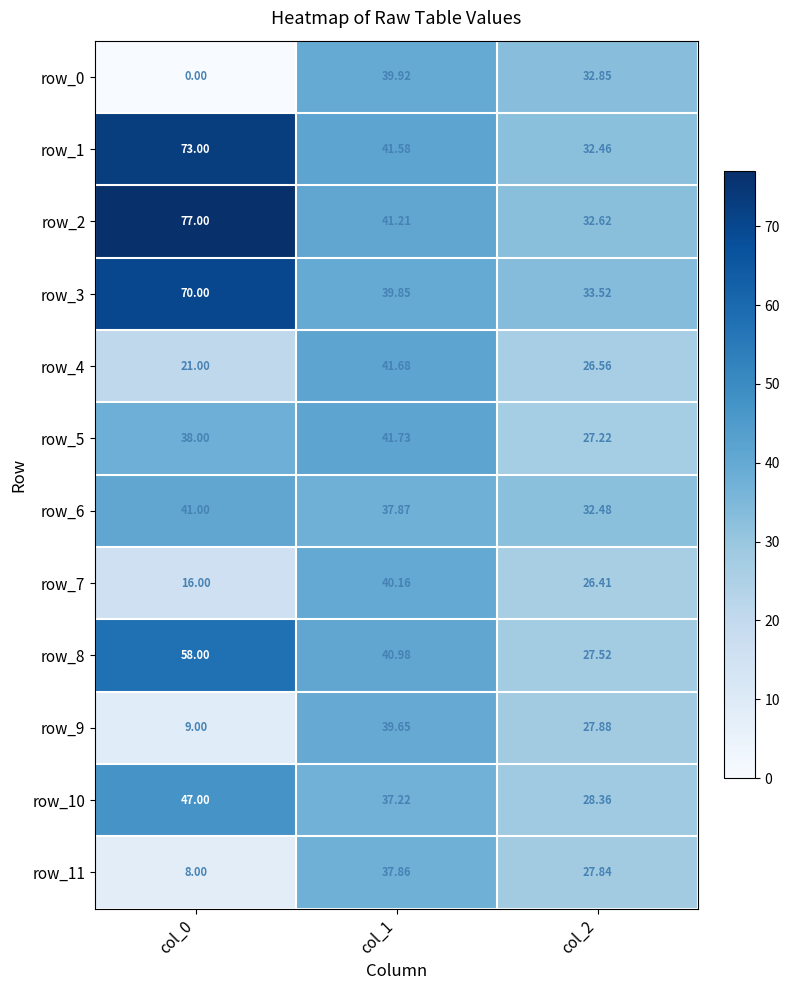

Which series has the widest spread of values?

row_2